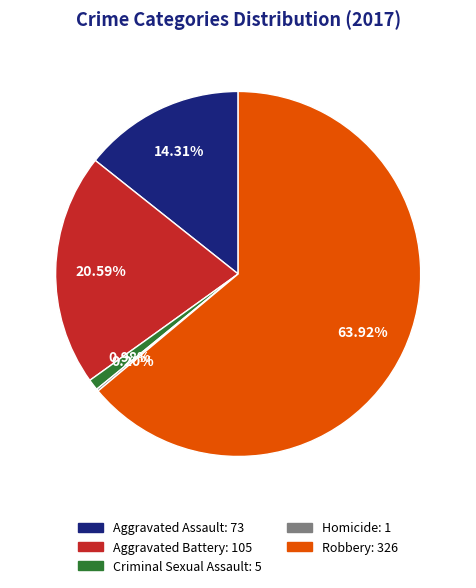

What is the ratio of the value at Aggravated Battery to the value at Aggravated Assault?

1.4